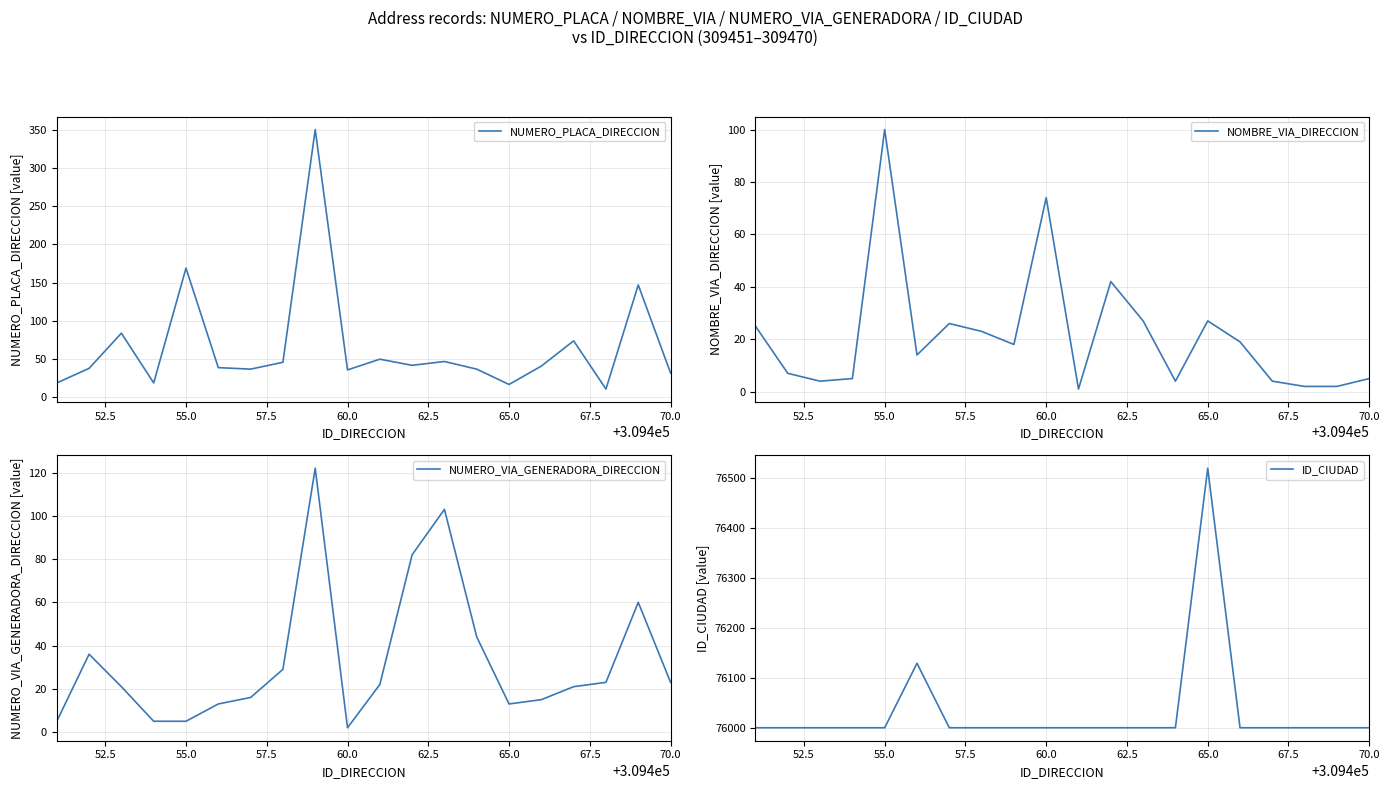

What is the sum of all NUMERO_VIA_GENERADORA_DIRECCION values?

660